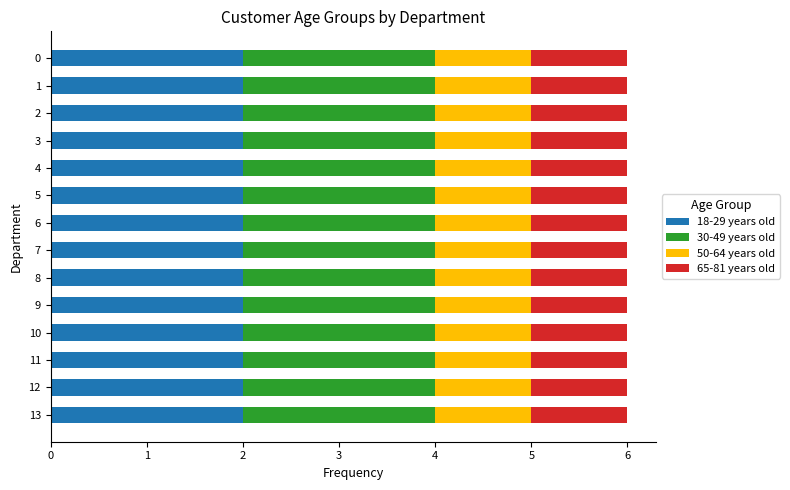

Is it true that 18-29 years old equals 0 at 12?

False